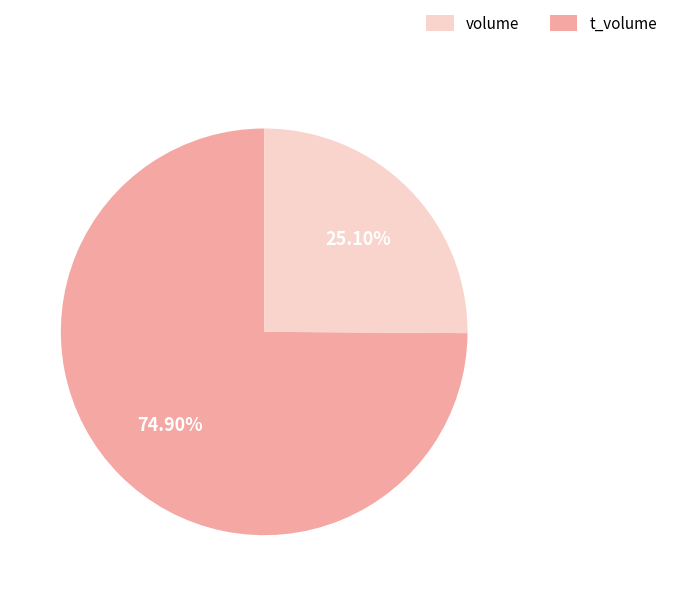

Does any single category account for the majority?

Yes